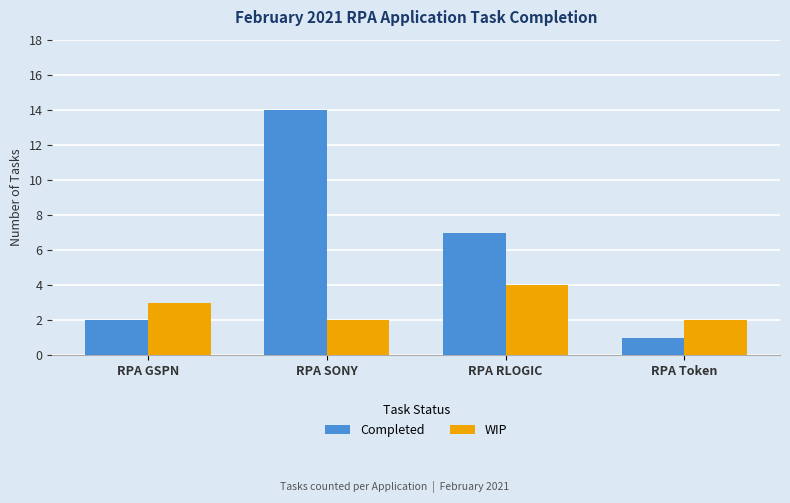

The value of WIP at RPA GSPN is 1. True or false?

False